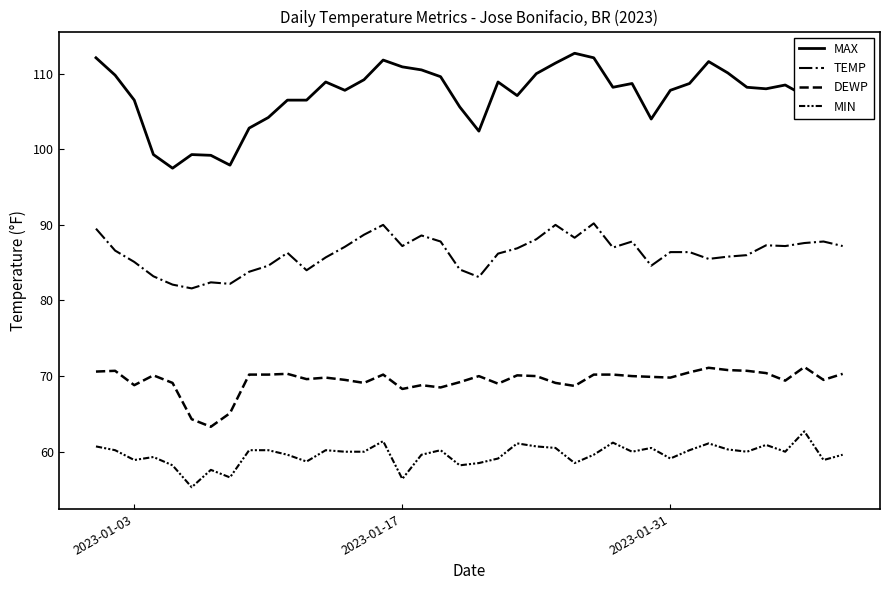

True or false: MIN and TEMP cross at least once.

False